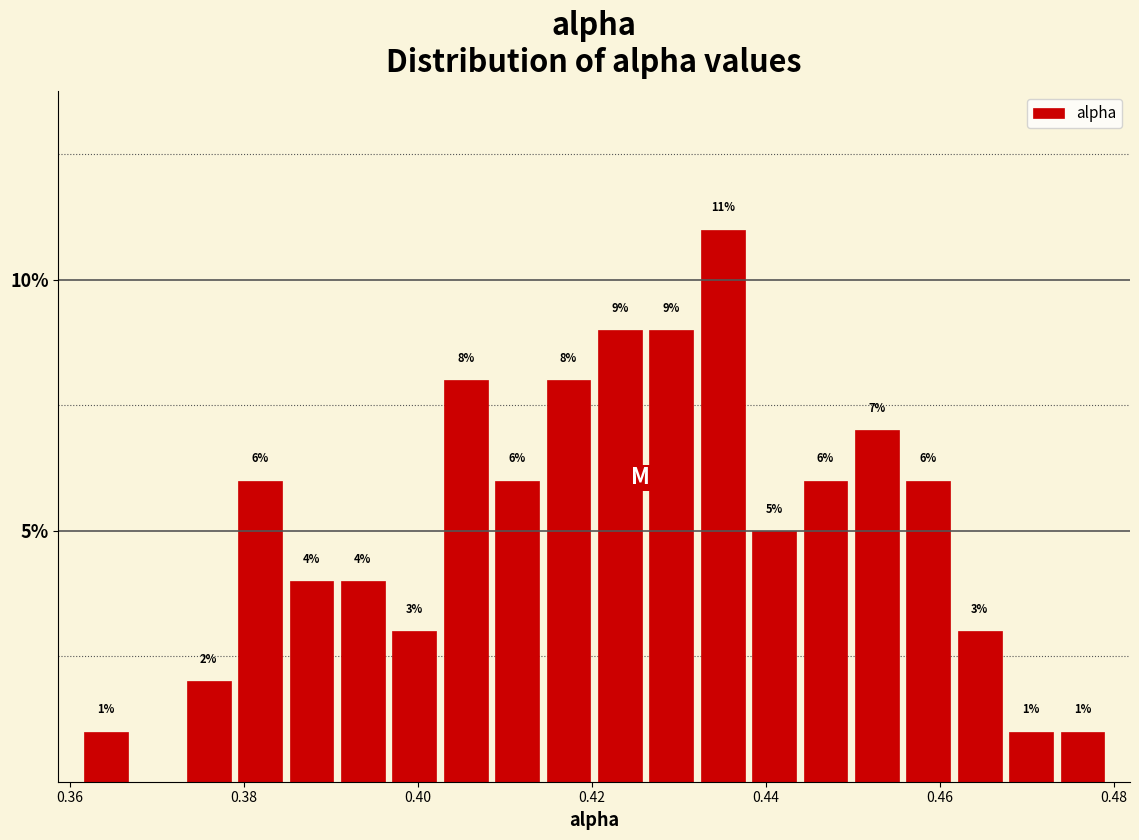

Around what value on the x-axis is the tallest bar? Give the approximate position of its centre, as read against the axis.

0.436